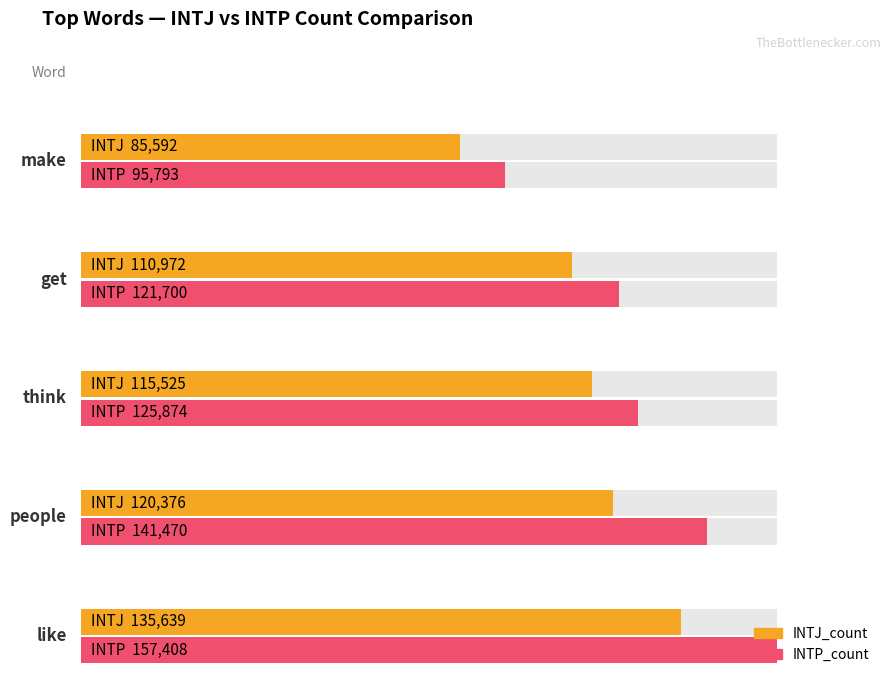

Does the chart contain stacked bars?

No